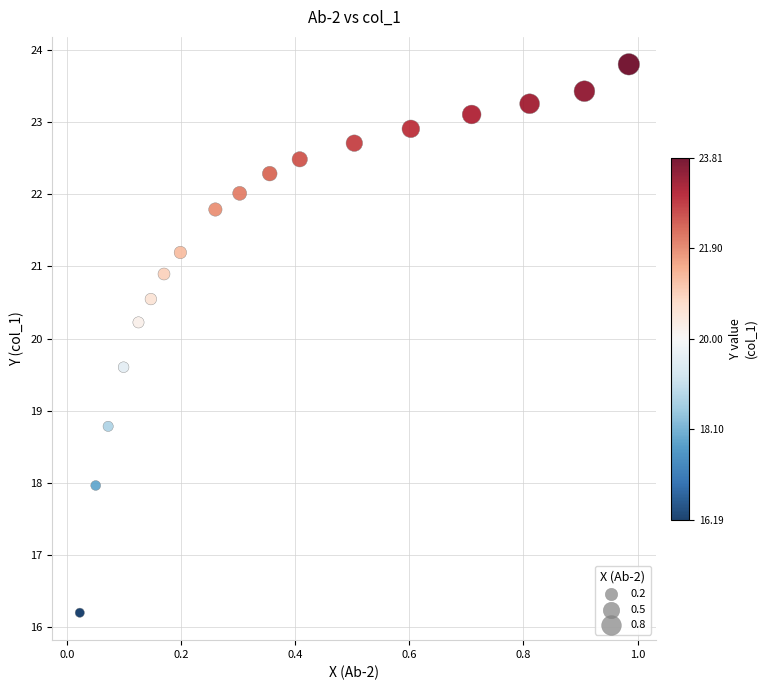

What Y value in the scatter plot is closest to 20?

20.2